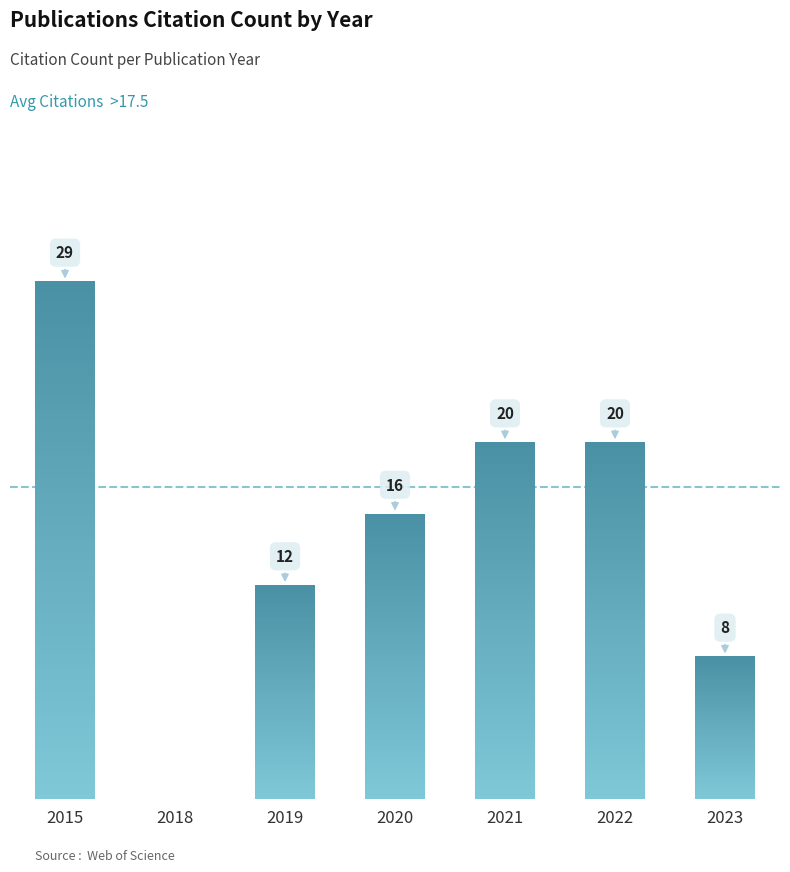

Reading left to right, what are all the values shown in this chart?

2015=29	2018=0	2019=12	2020=16	2021=20	2022=20	2023=8